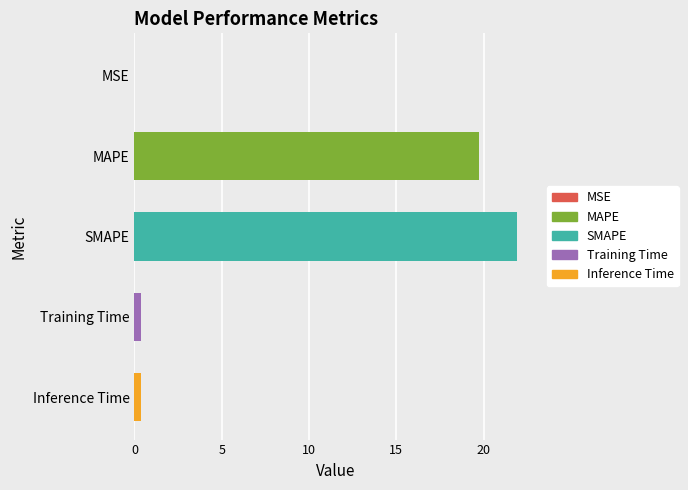

Reading left to right, extract all data points from this chart.

0.0	19.8	21.9	0.3	0.4